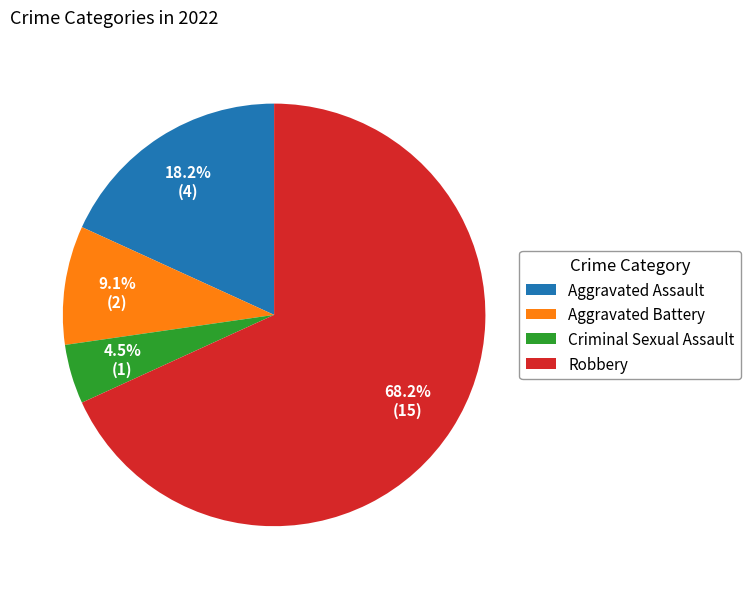

What is the ratio of the value at Aggravated Assault to the value at Criminal Sexual Assault?

4.0